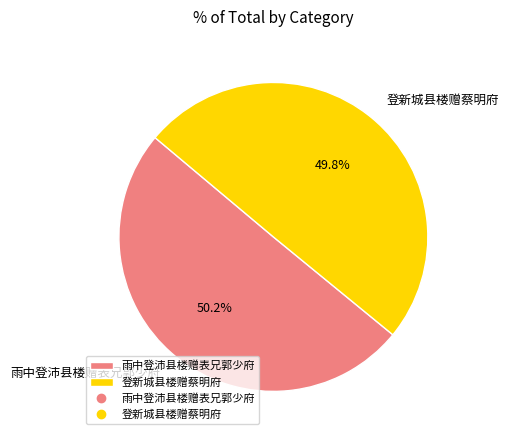

True or false: 雨中登沛县楼赠表兄郭少府 accounts for 62% of the total.

False